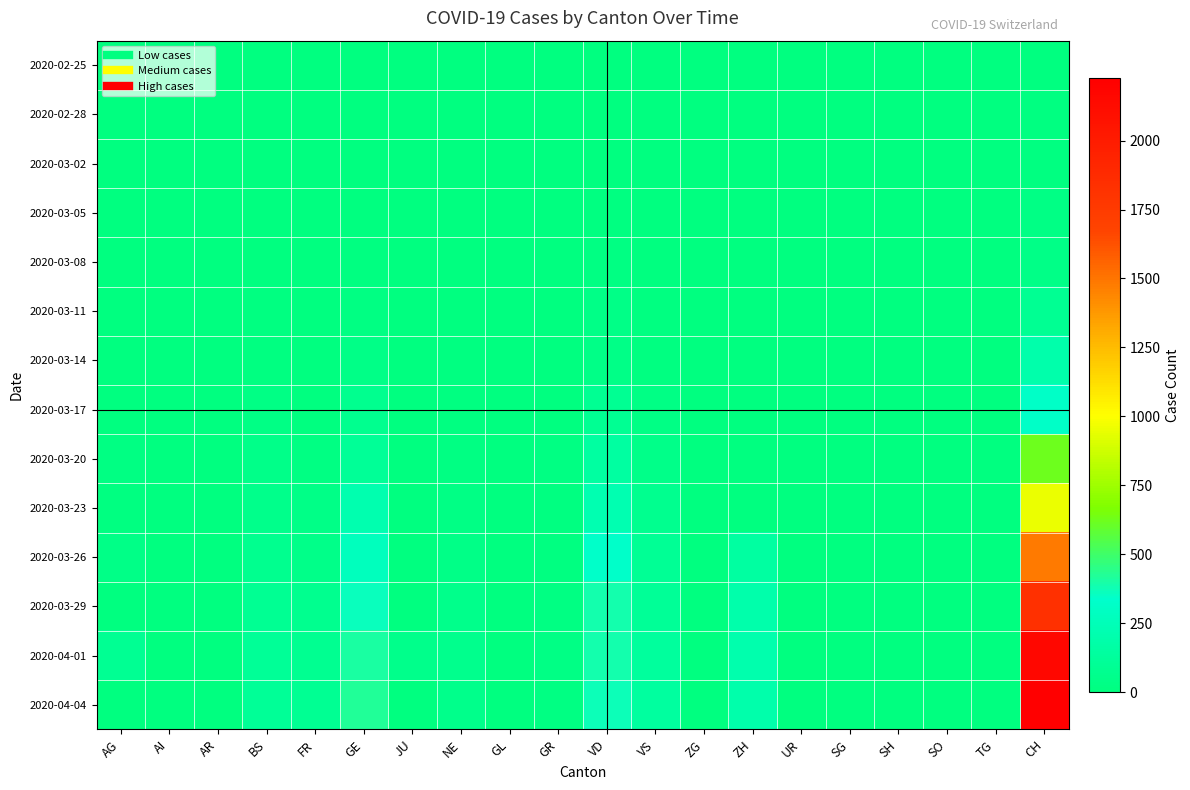

Reading left to right, what are all the values shown in this chart?

2020-02-25: AG=0	AI=0	AR=0	BS=0	FR=0	GE=0	JU=0	NE=0	GL=0	GR=0	VD=0	VS=0	ZG=0	ZH=0	UR=0	SG=0	SH=0	SO=0	TG=0	CH=0
2020-02-28: AG=0	AI=0	AR=0	BS=0	FR=0	GE=2	JU=0	NE=0	GL=0	GR=0	VD=4	VS=3	ZG=0	ZH=0	UR=0	SG=0	SH=0	SO=0	TG=0	CH=9
2020-03-02: AG=0	AI=0	AR=0	BS=0	FR=0	GE=3	JU=0	NE=1	GL=0	GR=0	VD=6	VS=4	ZG=0	ZH=0	UR=0	SG=0	SH=0	SO=0	TG=0	CH=14
2020-03-05: AG=0	AI=0	AR=0	BS=1	FR=0	GE=5	JU=0	NE=4	GL=0	GR=0	VD=14	VS=3	ZG=0	ZH=0	UR=0	SG=0	SH=0	SO=0	TG=0	CH=28
2020-03-08: AG=0	AI=0	AR=0	BS=1	FR=0	GE=9	JU=0	NE=3	GL=0	GR=0	VD=22	VS=3	ZG=0	ZH=0	UR=0	SG=0	SH=0	SO=0	TG=0	CH=39
2020-03-11: AG=0	AI=0	AR=0	BS=13	FR=0	GE=20	JU=0	NE=6	GL=0	GR=0	VD=38	VS=11	ZG=0	ZH=0	UR=0	SG=0	SH=0	SO=0	TG=0	CH=89
2020-03-14: AG=0	AI=0	AR=0	BS=13	FR=0	GE=43	JU=0	NE=10	GL=0	GR=0	VD=43	VS=17	ZG=0	ZH=0	UR=0	SG=0	SH=0	SO=0	TG=0	CH=193
2020-03-17: AG=2	AI=0	AR=0	BS=30	FR=0	GE=75	JU=0	NE=16	GL=0	GR=7	VD=95	VS=29	ZG=0	ZH=0	UR=0	SG=0	SH=0	SO=0	TG=0	CH=320
2020-03-20: AG=25	AI=0	AR=0	BS=45	FR=20	GE=109	JU=0	NE=21	GL=0	GR=24	VD=152	VS=47	ZG=1	ZH=0	UR=0	SG=0	SH=0	SO=0	TG=0	CH=622
2020-03-23: AG=10	AI=0	AR=7	BS=56	FR=35	GE=214	JU=0	NE=33	GL=0	GR=13	VD=223	VS=70	ZG=0	ZH=0	UR=0	SG=0	SH=0	SO=0	TG=0	CH=956
2020-03-26: AG=38	AI=0	AR=0	BS=74	FR=44	GE=272	JU=0	NE=42	GL=2	GR=16	VD=327	VS=96	ZG=0	ZH=152	UR=0	SG=0	SH=0	SO=0	TG=0	CH=1479
2020-03-29: AG=0	AI=0	AR=0	BS=87	FR=76	GE=365	JU=0	NE=60	GL=0	GR=25	VD=388	VS=112	ZG=0	ZH=194	UR=0	SG=0	SH=0	SO=0	TG=0	CH=1830
2020-04-01: AG=94	AI=0	AR=0	BS=108	FR=81	GE=406	JU=57	NE=66	GL=0	GR=29	VD=390	VS=139	ZG=0	ZH=203	UR=0	SG=0	SH=0	SO=0	TG=0	CH=2166
2020-04-04: AG=0	AI=0	AR=0	BS=112	FR=89	GE=421	JU=0	NE=59	GL=0	GR=24	VD=373	VS=142	ZG=0	ZH=194	UR=0	SG=0	SH=0	SO=0	TG=0	CH=2227